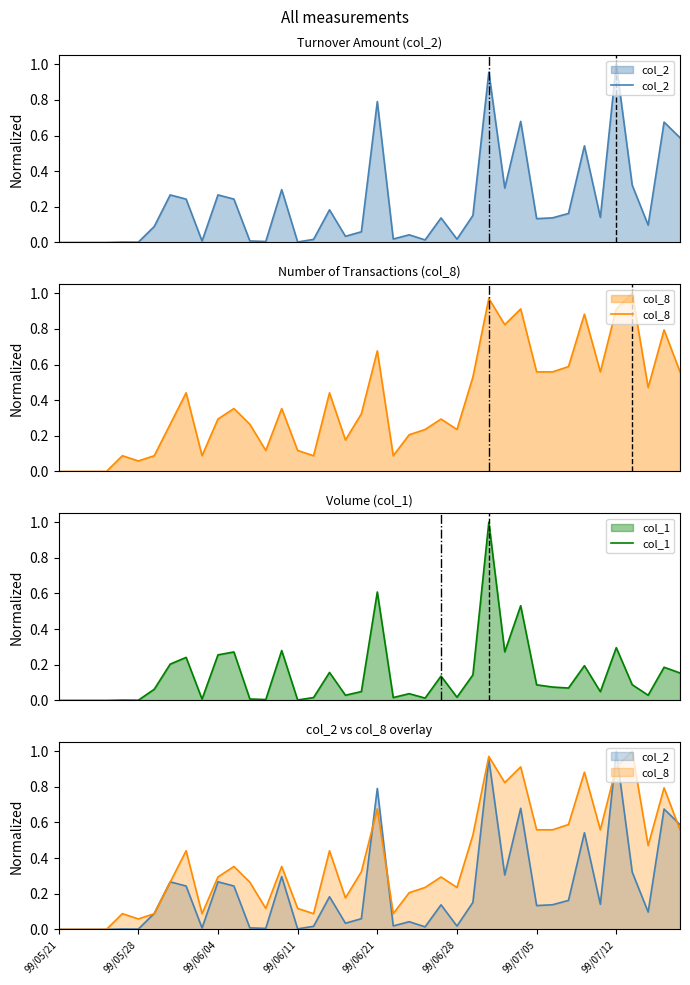

Read the col_8 value at 12.

0.3